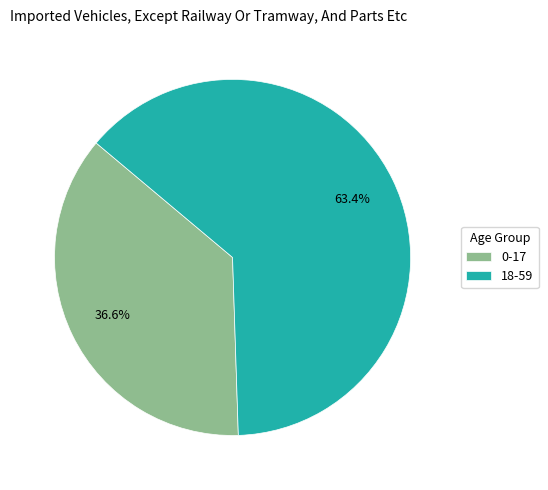

Which category accounts for the majority?

18-59